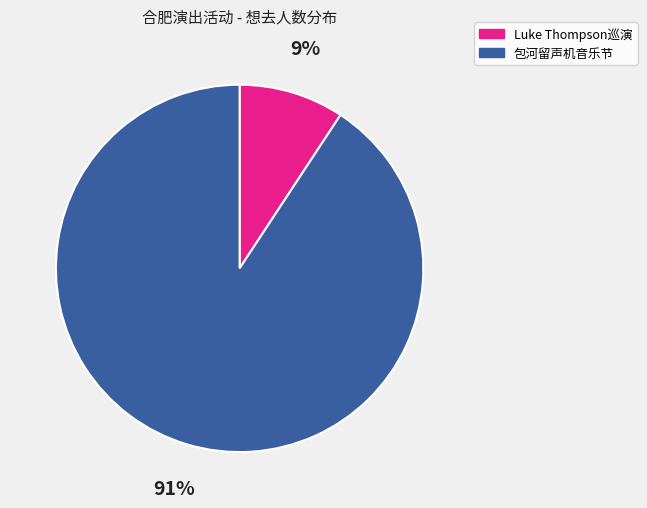

What percentage is the Luke Thompson巡演 slice, to the nearest percent?

9%